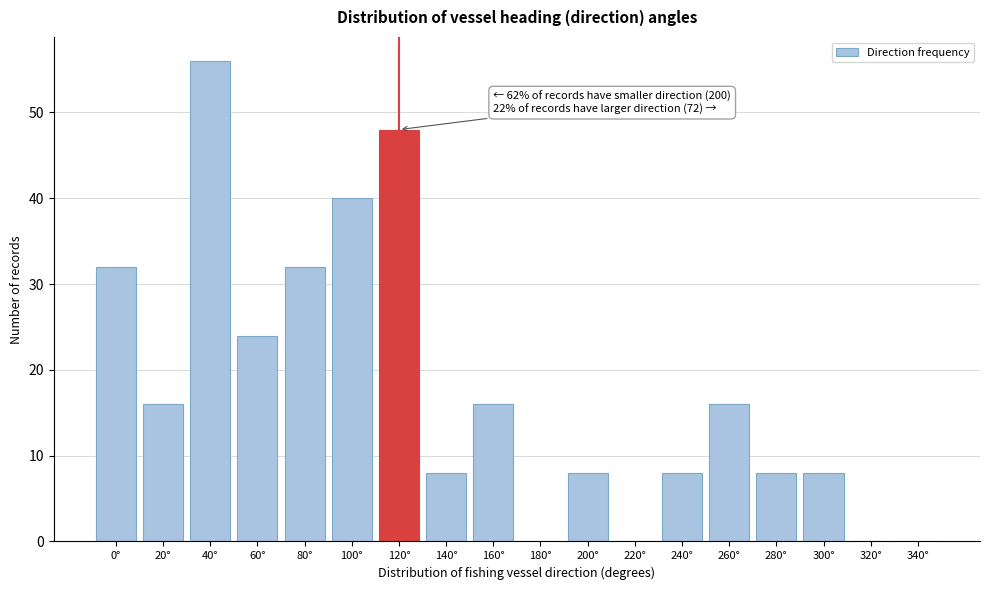

Reading left to right, transcribe all the data shown in this chart.

0°=32	20°=16	40°=56	60°=24	80°=32	100°=40	120°=48	140°=8	160°=16	180°=0	200°=8	220°=0	240°=8	260°=16	280°=8	300°=8	320°=0	340°=0